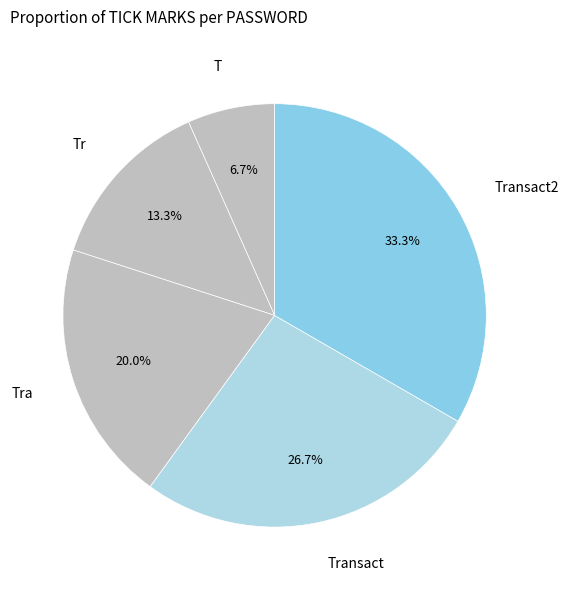

Rank the categories by value from lowest to highest.

T, Tr, Tra, Transact, Transact2